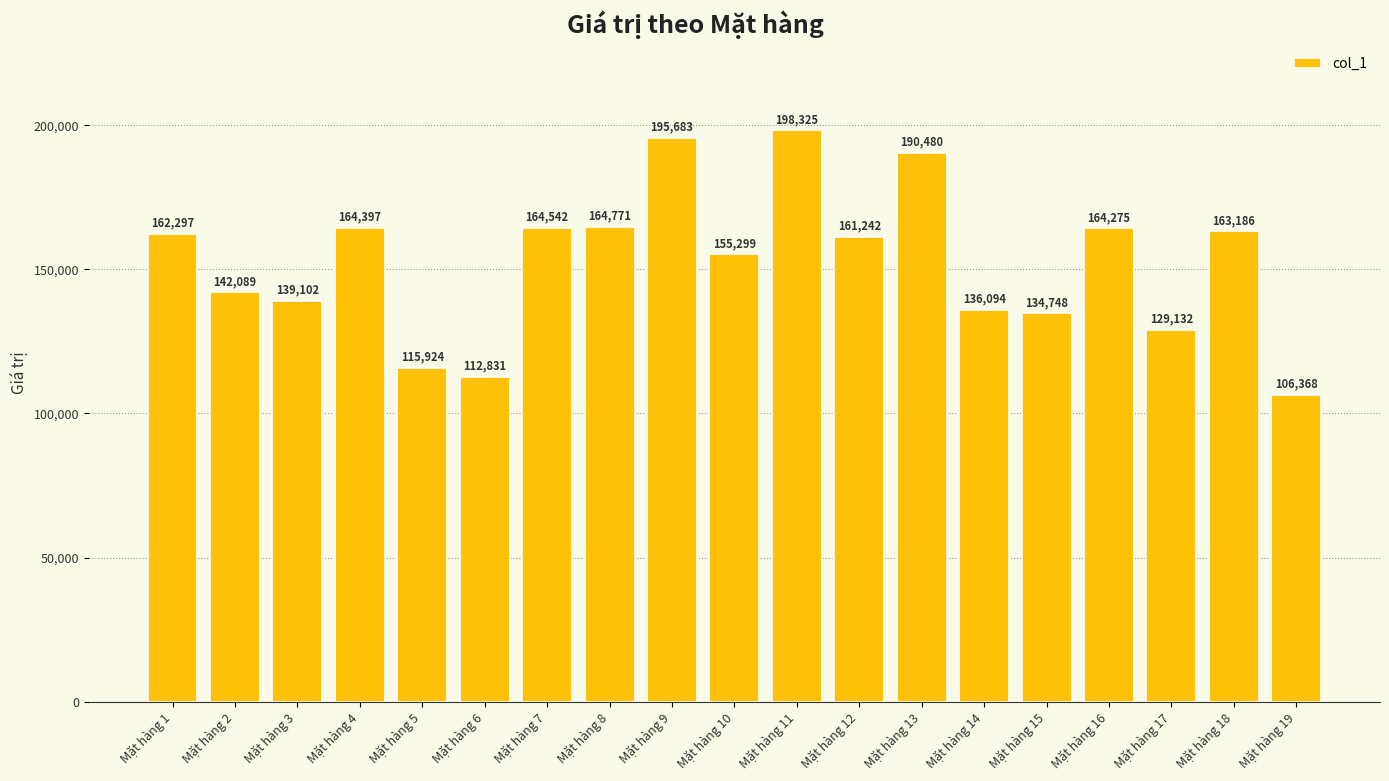

At which category does the chart reach its peak across all series?

Mặt hàng 11